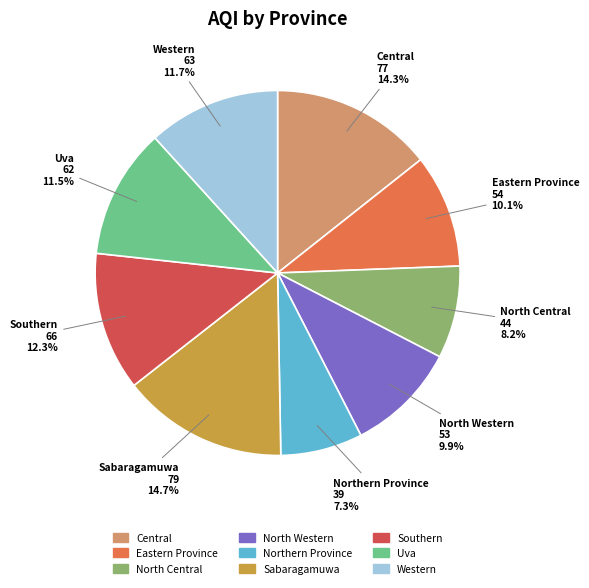

Which has a higher value, Western or Sabaragamuwa?

Sabaragamuwa